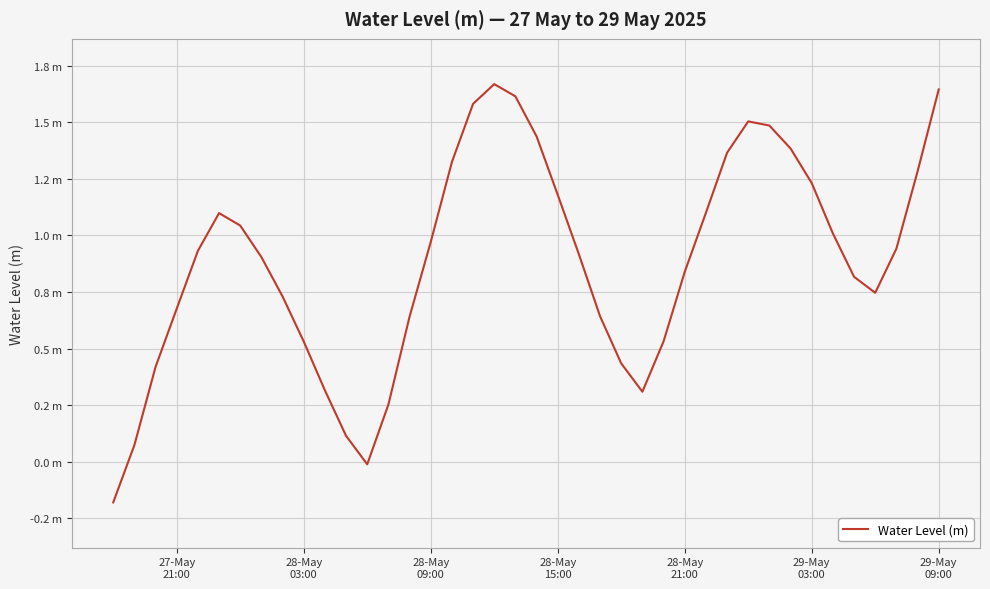

What is the value of the 7th point from the left?

1.0